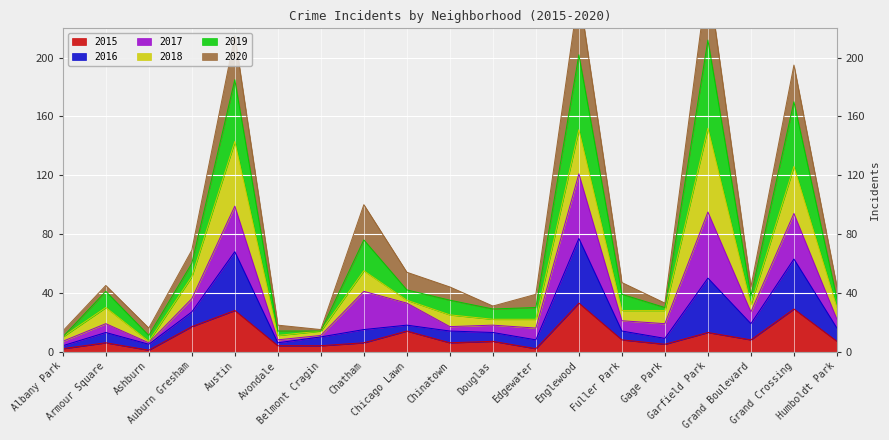

What is the highest value of the 2015 series?

33